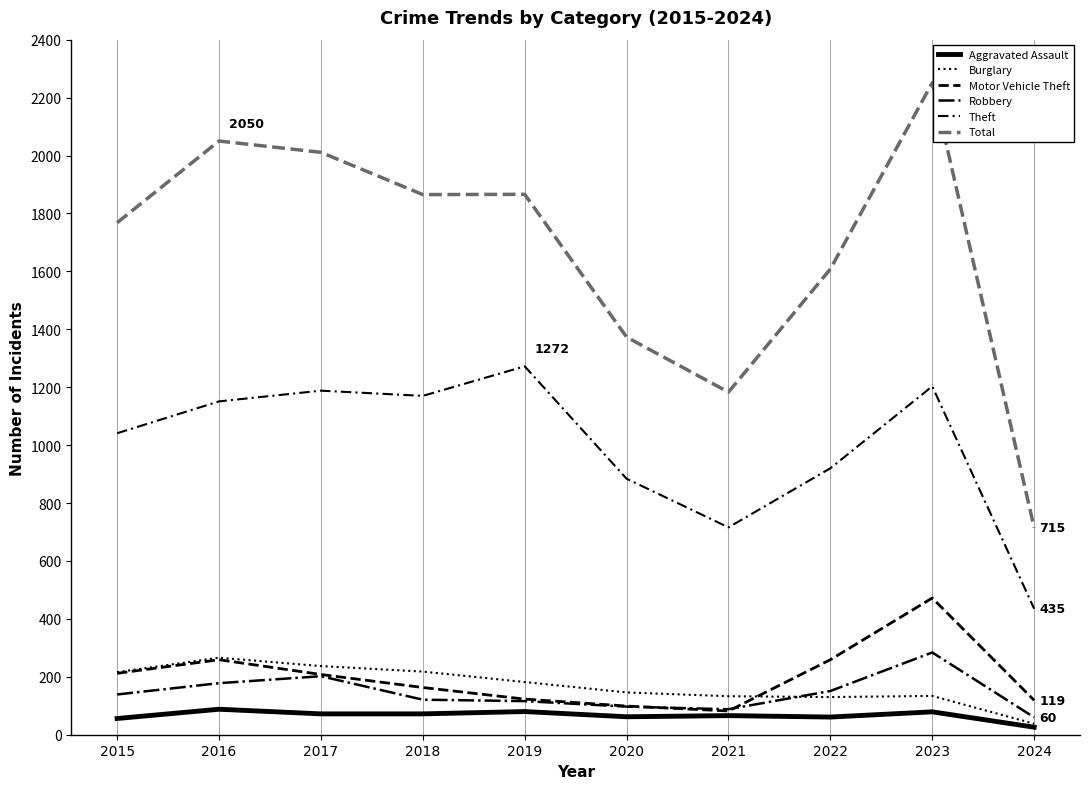

Is this an area chart (filled region under the line)?

No